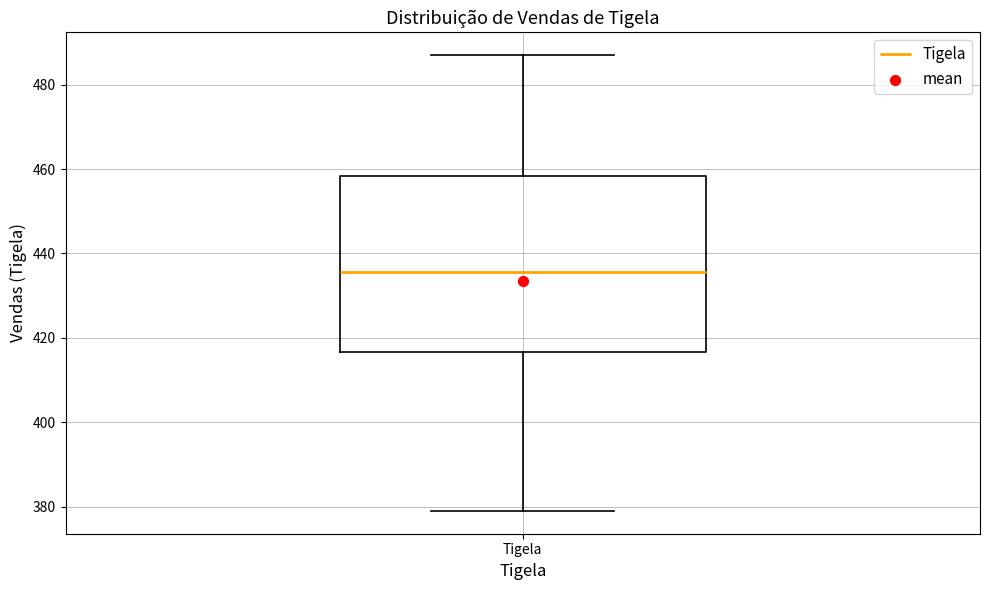

Transcribe this box plot: give where the median line is, the range the box spans, and where the two whiskers end, as read against the y-axis. The values are not printed on the chart, so give them approximately, as read against the axis.

median 436, box 416 to 458, whiskers 380 to 488